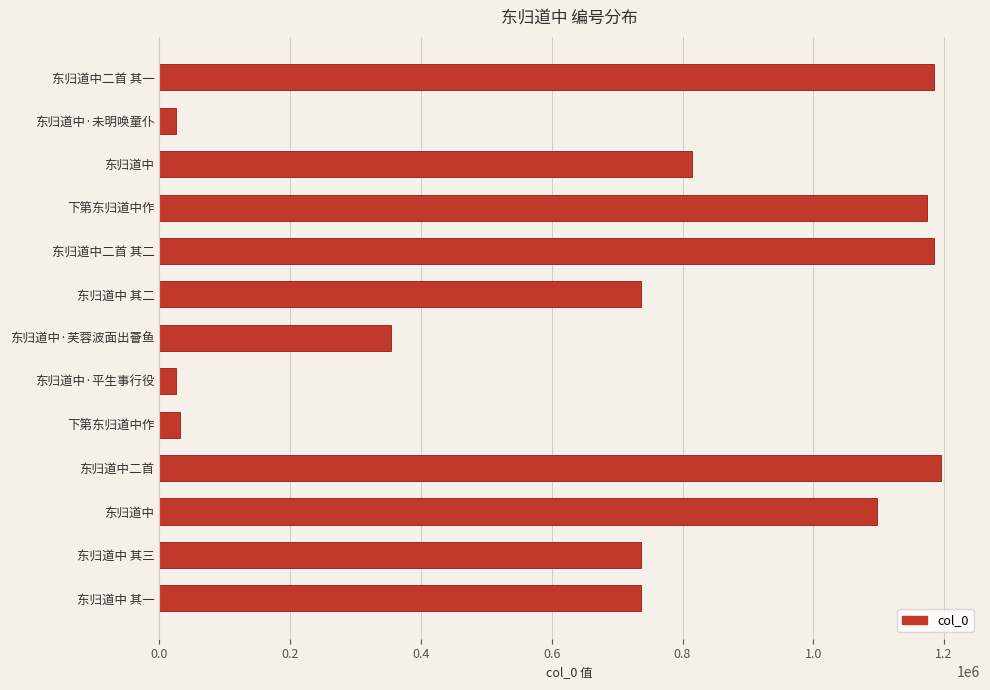

What is the maximum value shown in the chart?

1195155